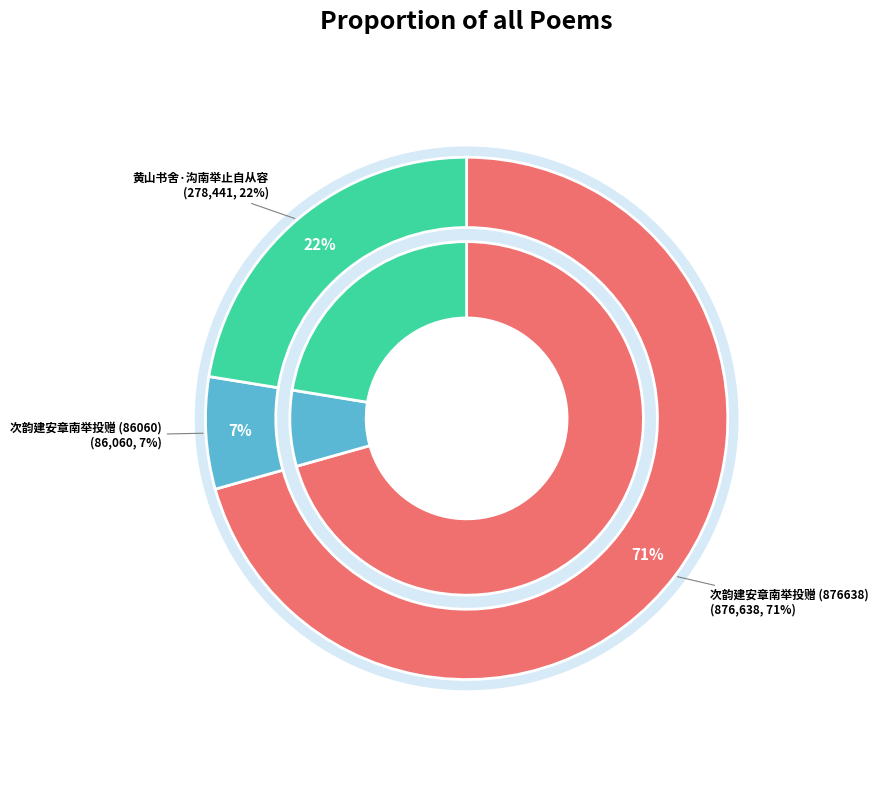

The 黄山书舍·沟南举止自从容 slice represents 22% of the pie. True or false?

True